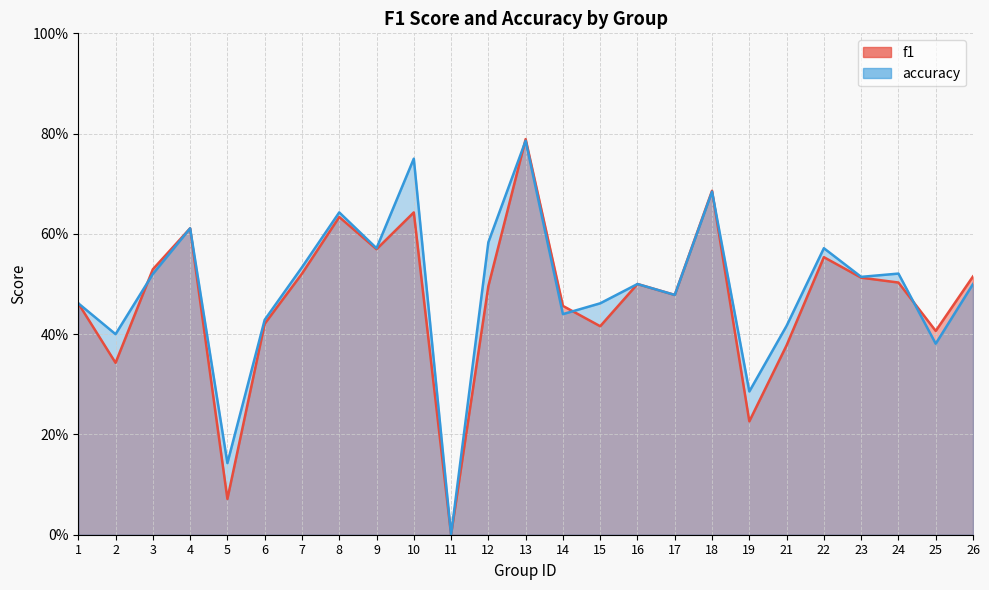

Reading left to right, transcribe all the data shown in this chart.

f1: 0.5	0.3	0.5	0.6	0.1	0.4	0.5	0.6	0.6	0.6	0.0	0.5	0.8	0.5	0.4	0.5	0.5	0.7	0.2	0.4	0.6	0.5	0.5	0.4	0.5
accuracy: 0.5	0.4	0.5	0.6	0.1	0.4	0.5	0.6	0.6	0.8	0.0	0.6	0.8	0.4	0.5	0.5	0.5	0.7	0.3	0.4	0.6	0.5	0.5	0.4	0.5